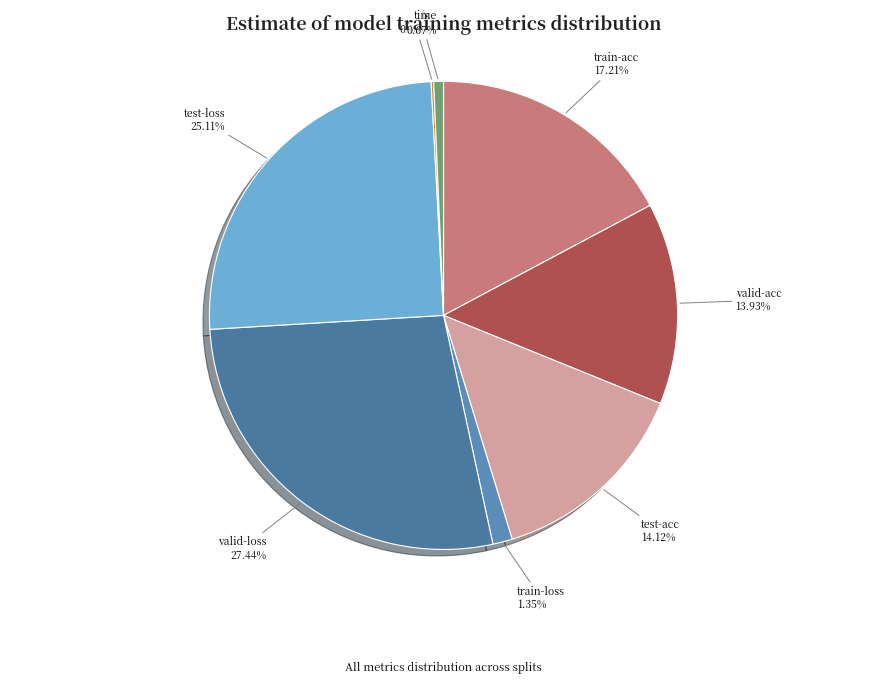

Combined, do train-loss and test-acc account for over 50%?

No